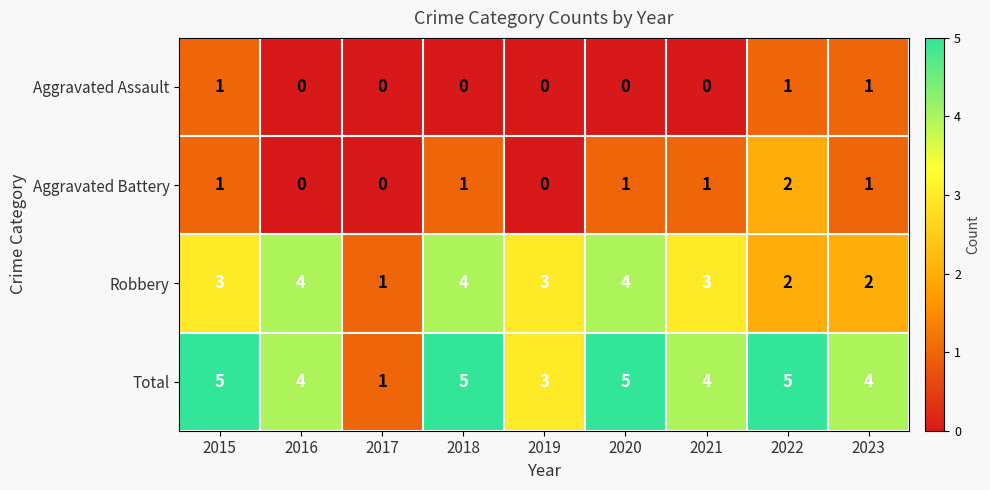

What is the greatest value displayed?

5